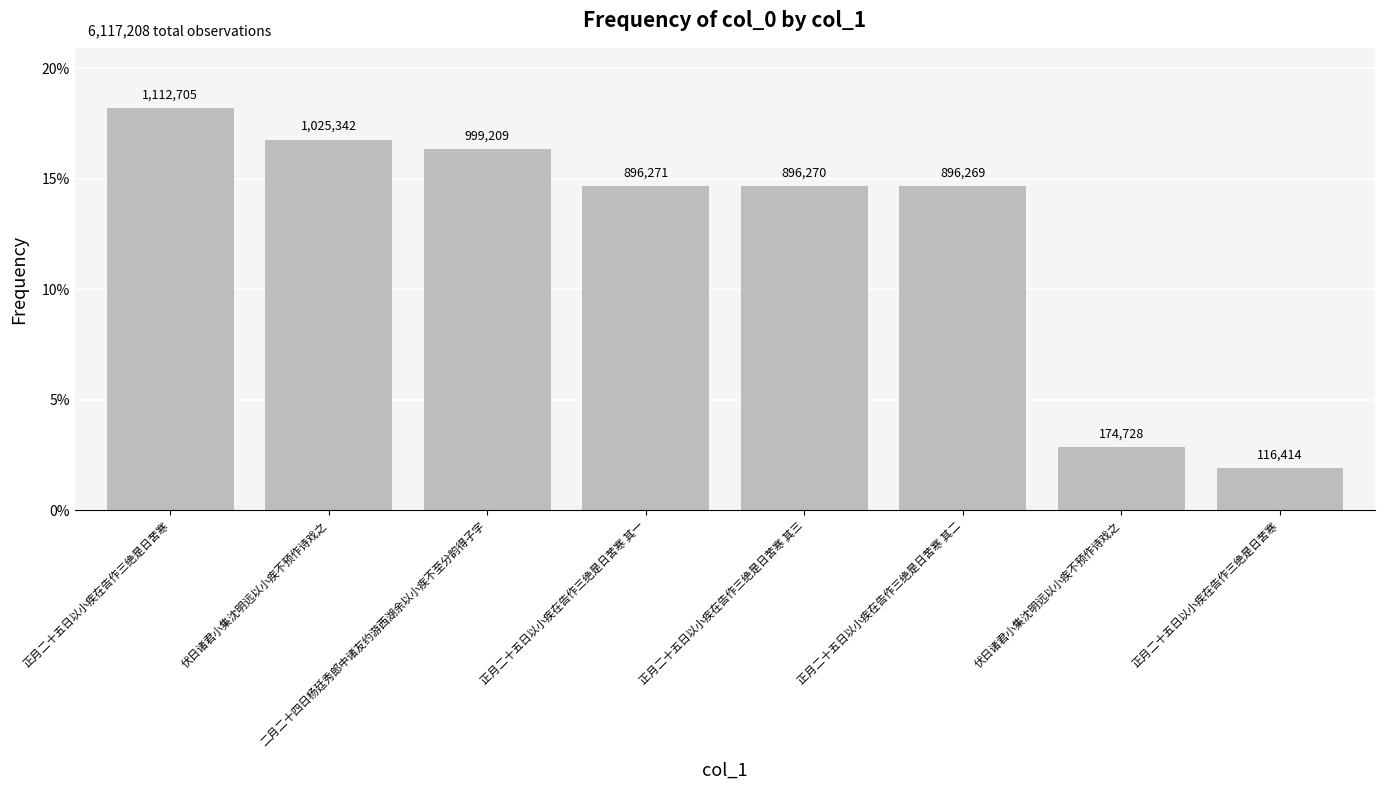

List the labels in order of value, largest first.

正月二十五日以小疾在告作三绝是日苦寒, 伏日诸君小集沈明远以小疾不预作诗戏之, 二月二十四日杨廷秀郎中诸友约游西湖余以小疾不至分韵得子字, 正月二十五日以小疾在告作三绝是日苦寒 其一, 正月二十五日以小疾在告作三绝是日苦寒 其三, 正月二十五日以小疾在告作三绝是日苦寒 其二, 伏日诸君小集沈明远以小疾不预作诗戏之, 正月二十五日以小疾在告作三绝是日苦寒